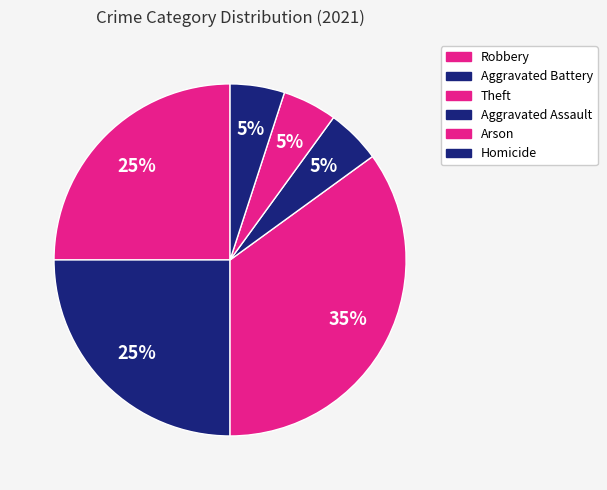

To the nearest percent, what is the average slice percentage?

17%